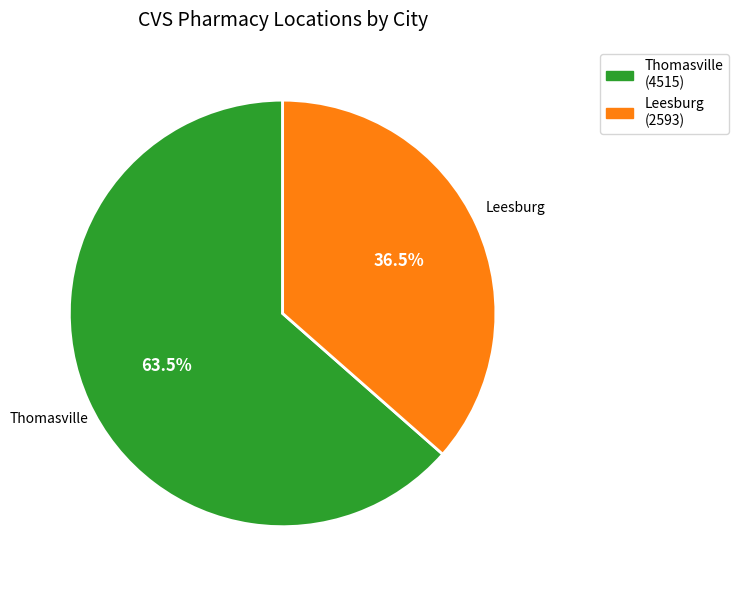

Rank the categories by value from lowest to highest.

Leesburg, Thomasville